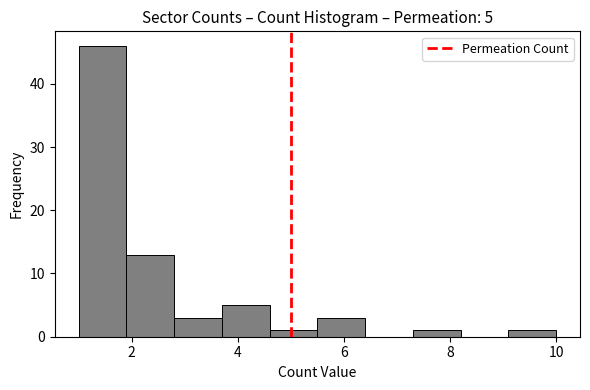

Which range on the x-axis has the tallest bar?

1.0 to 1.9